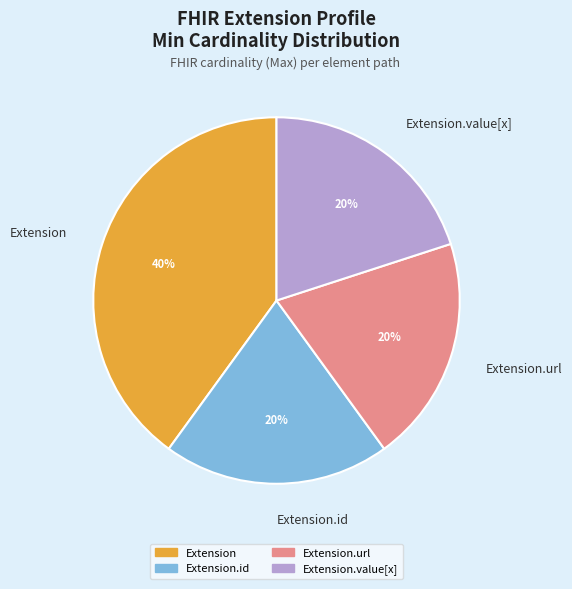

Which slice is the largest?

Extension